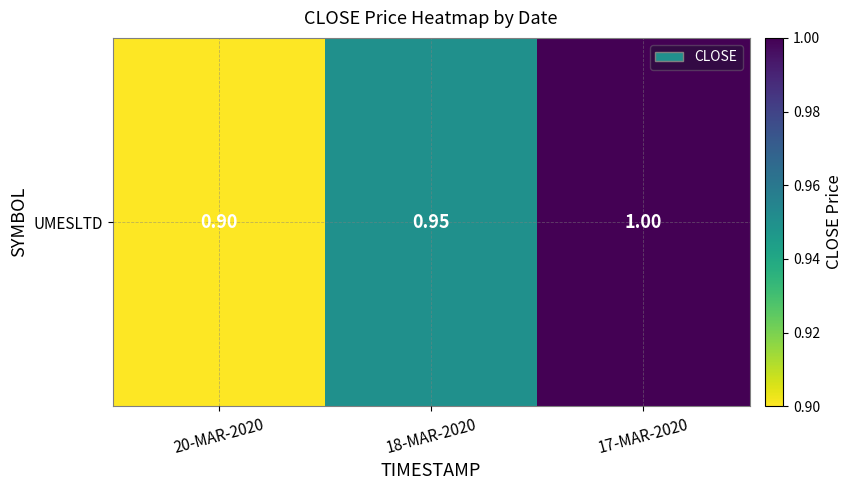

Rank the categories by value from highest to lowest.

17-MAR-2020, 18-MAR-2020, 20-MAR-2020